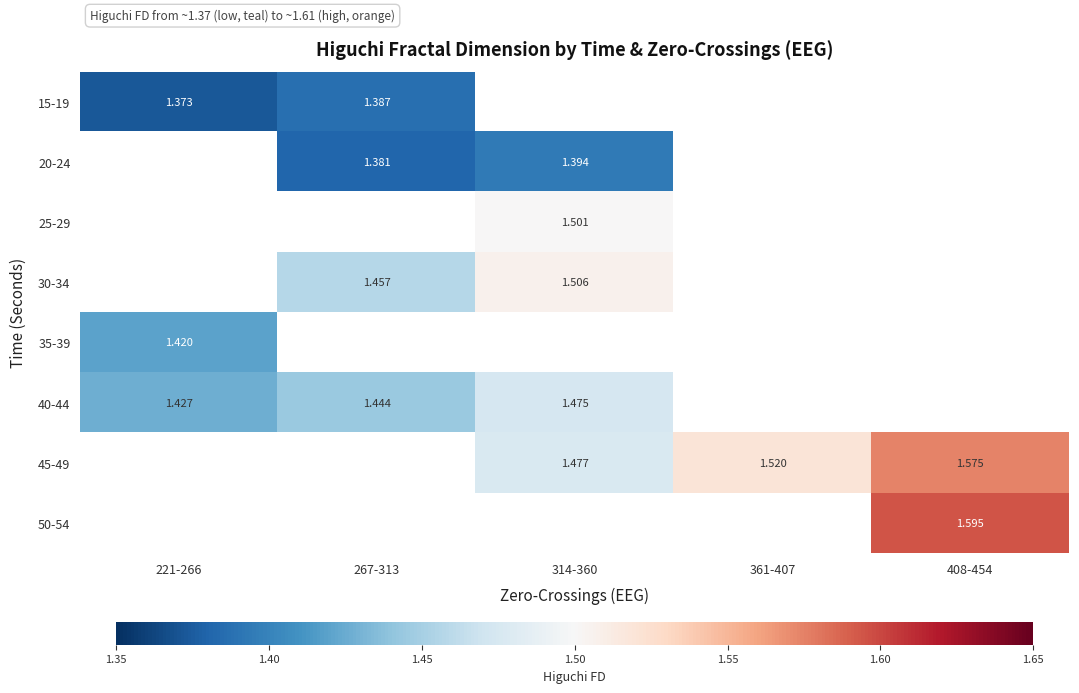

Is the value of 45-49 at 314-360 greater than the value of 25-29 at 314-360?

No